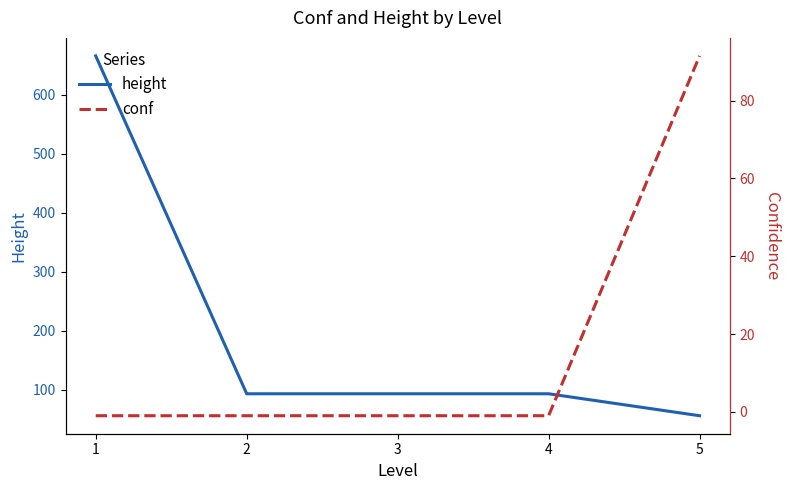

Which series has the largest total across all categories?

height